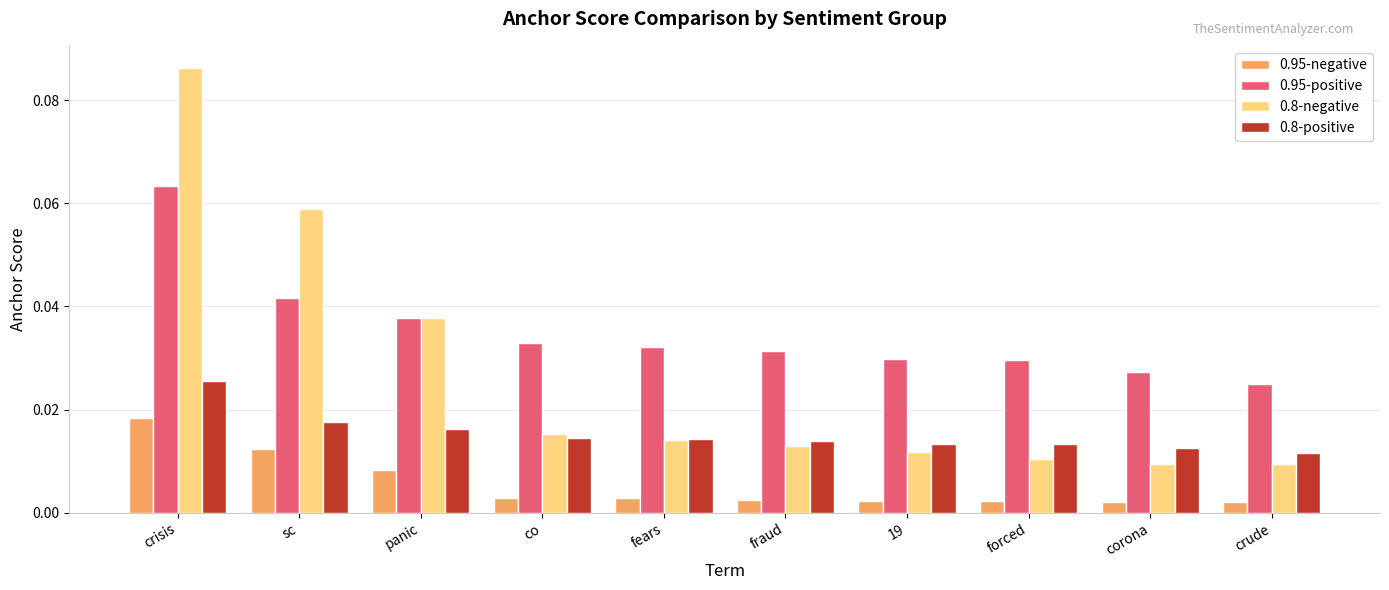

List the series in order of their overall mean, lowest first.

0.95-negative, 0.8-positive, 0.8-negative, 0.95-positive